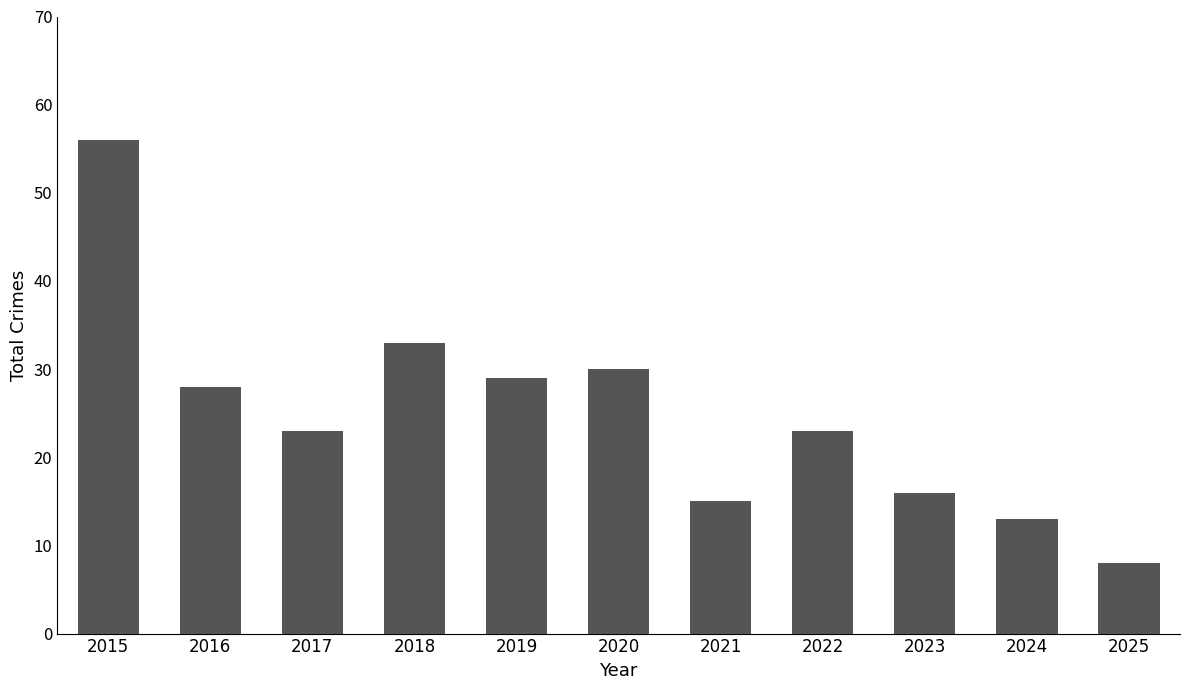

What is the value of the 4th bar from the left?

33